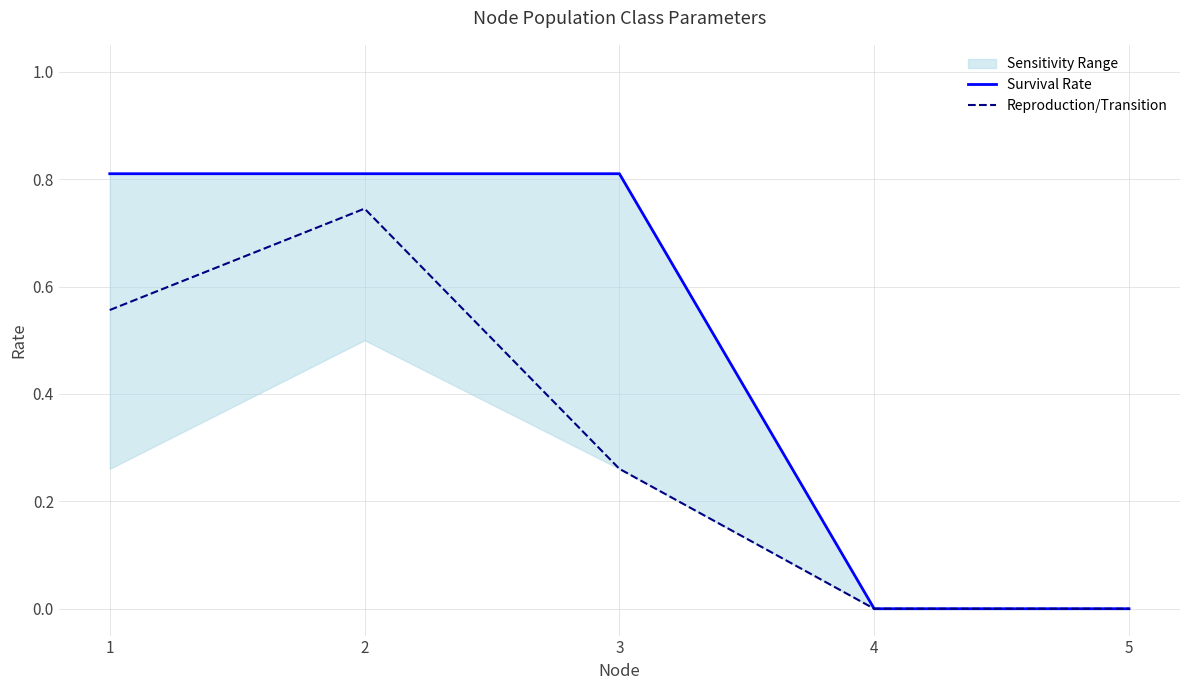

True or false: Survival Rate and Reproduction/Transition intersect in this chart.

False